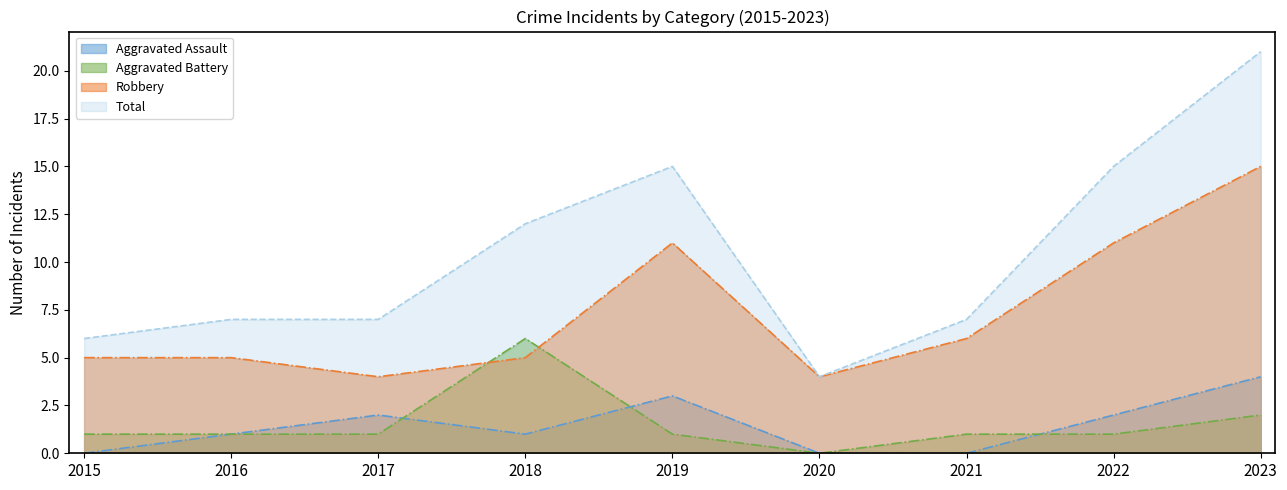

Count the number of categories in the chart.

9